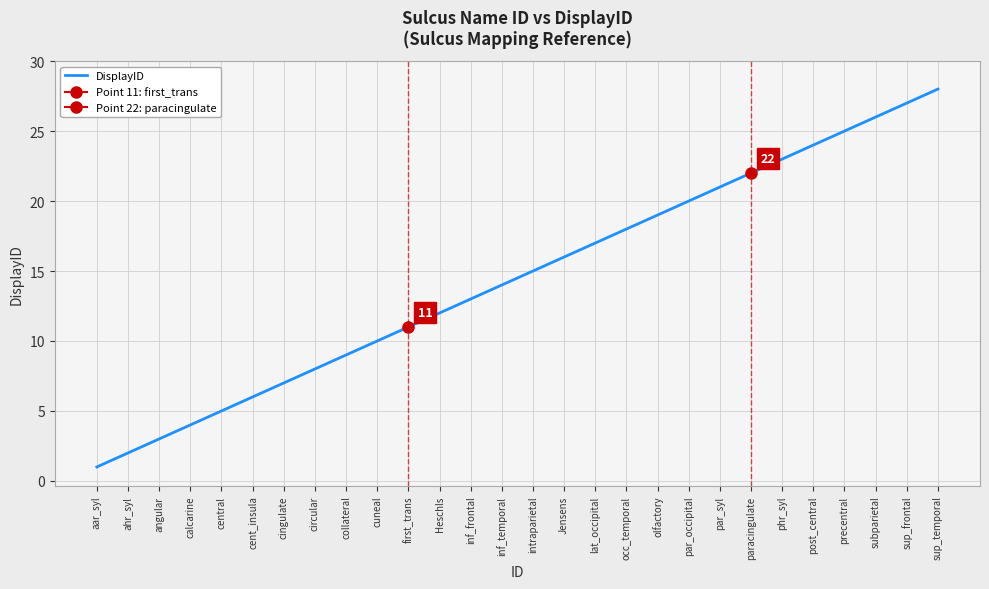

What is the sum of all values?

406